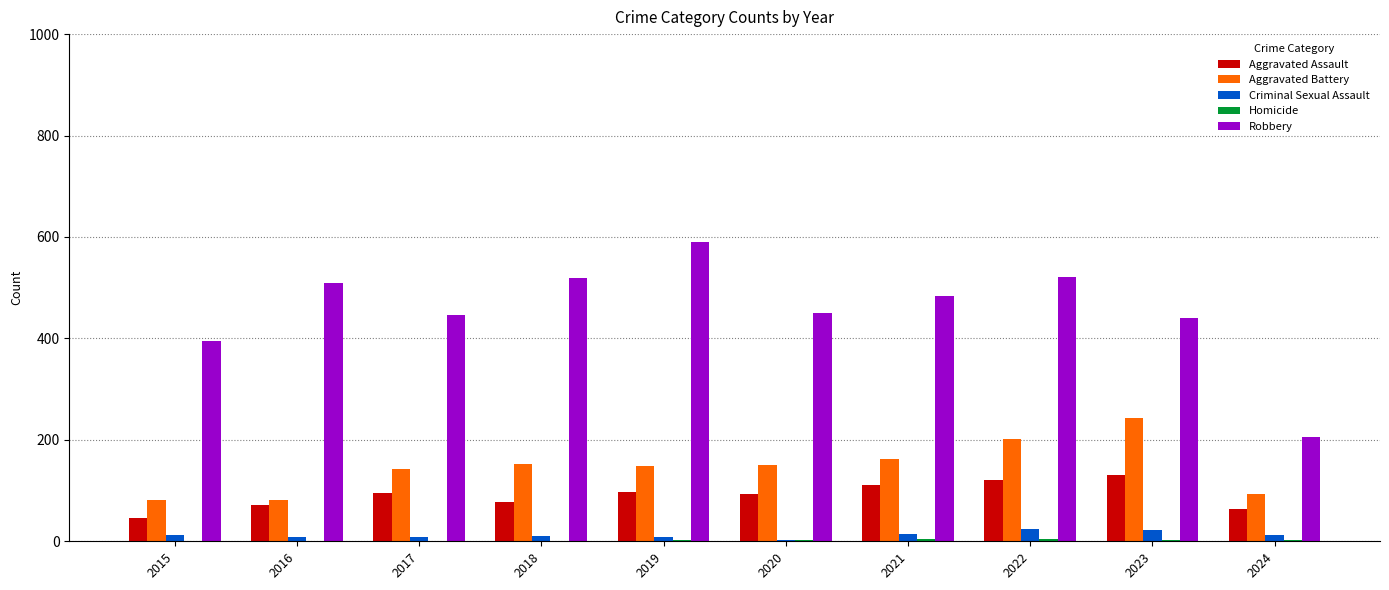

Which series has the largest total across all categories?

Robbery